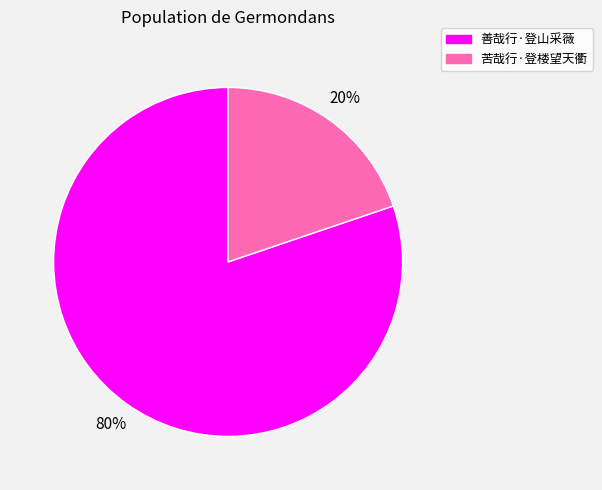

How many slices are in this pie chart?

2